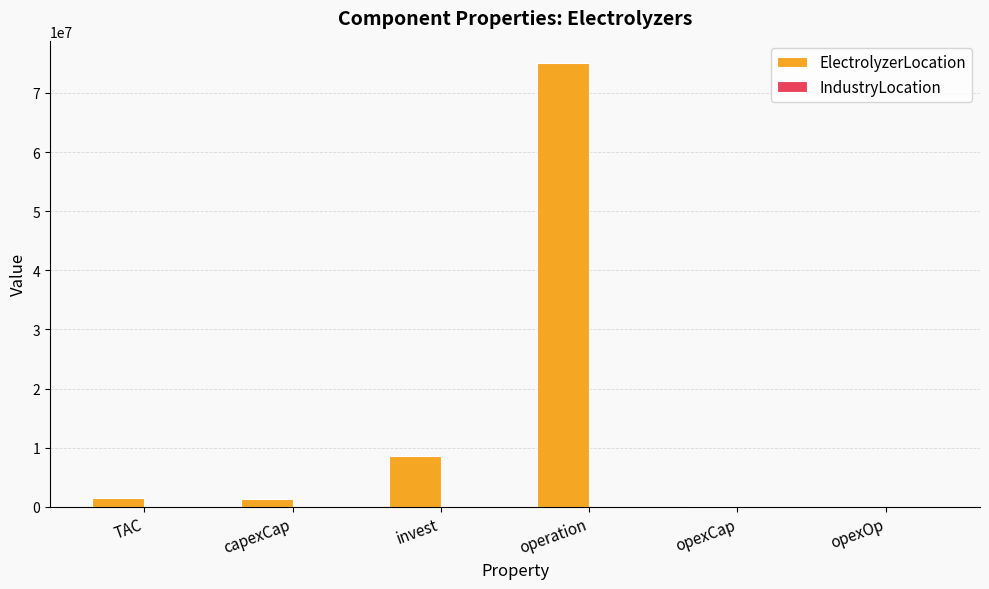

The value at opexOp is 32154536.4. True or false?

False